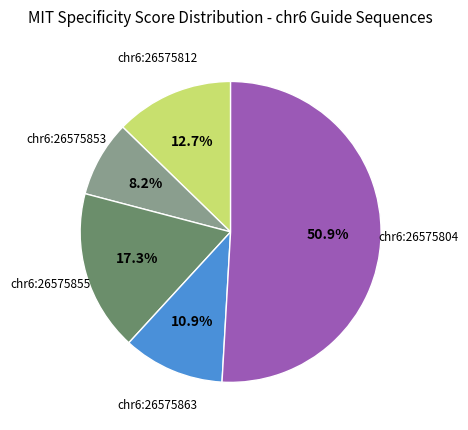

To the nearest percent, what is the average slice percentage?

20%